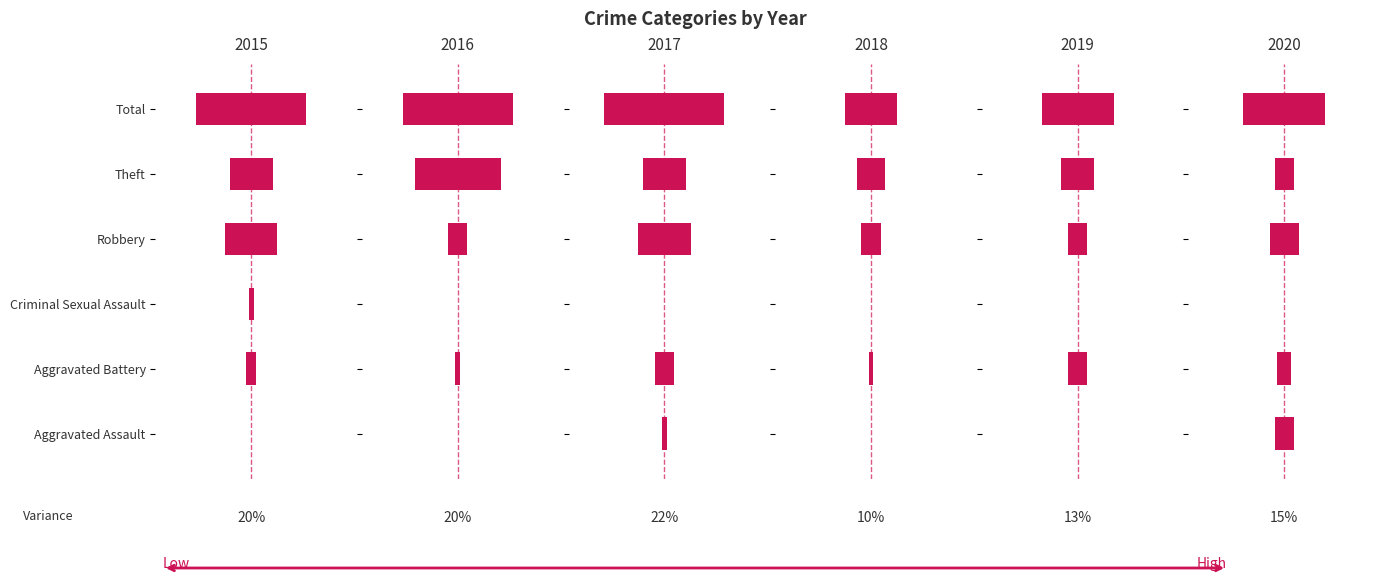

What is the difference between the highest and lowest values at Criminal Sexual Assault?

1